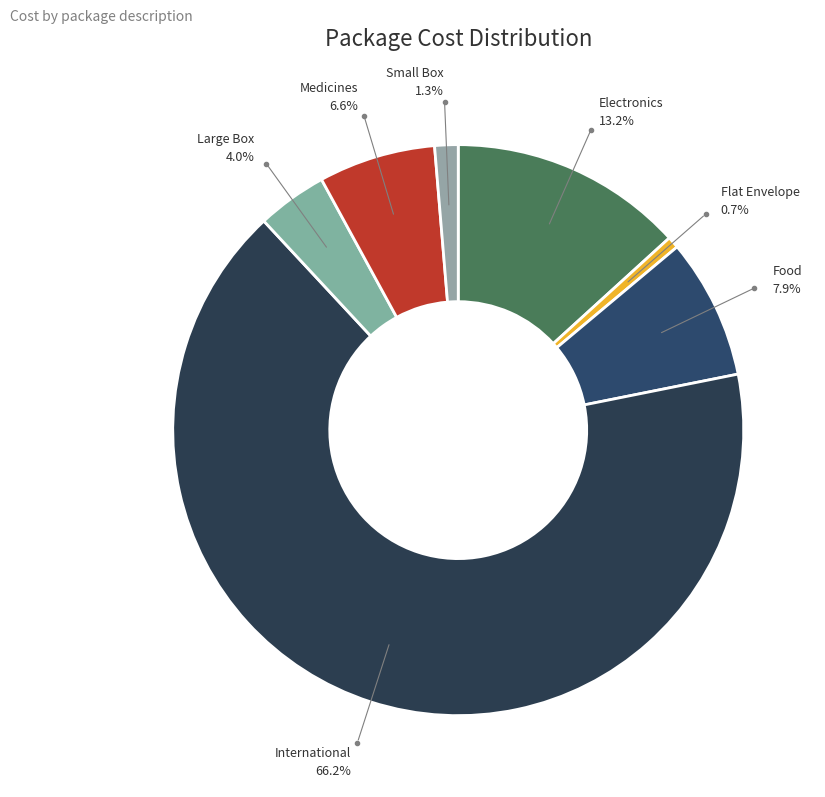

Is the sum of Food and Flat Envelope greater than half?

No